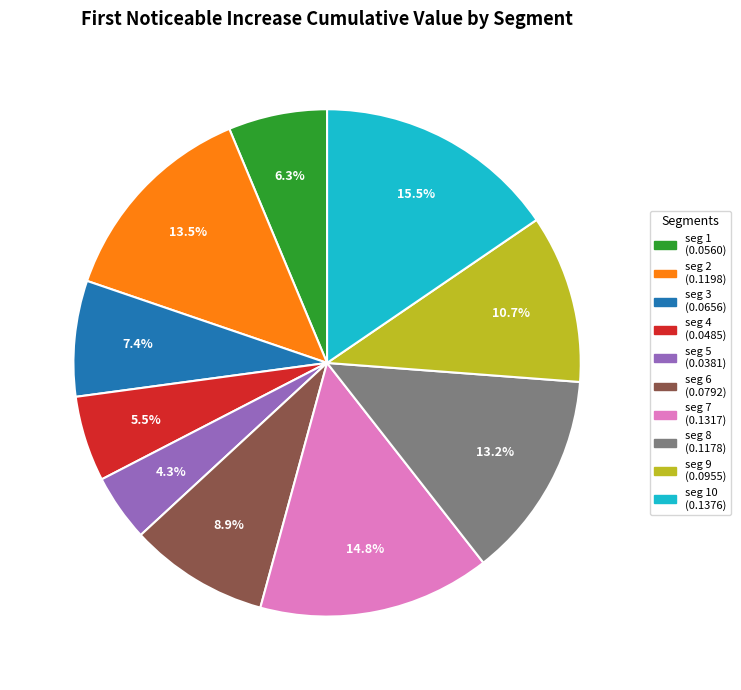

Count the number of slices in the pie.

10